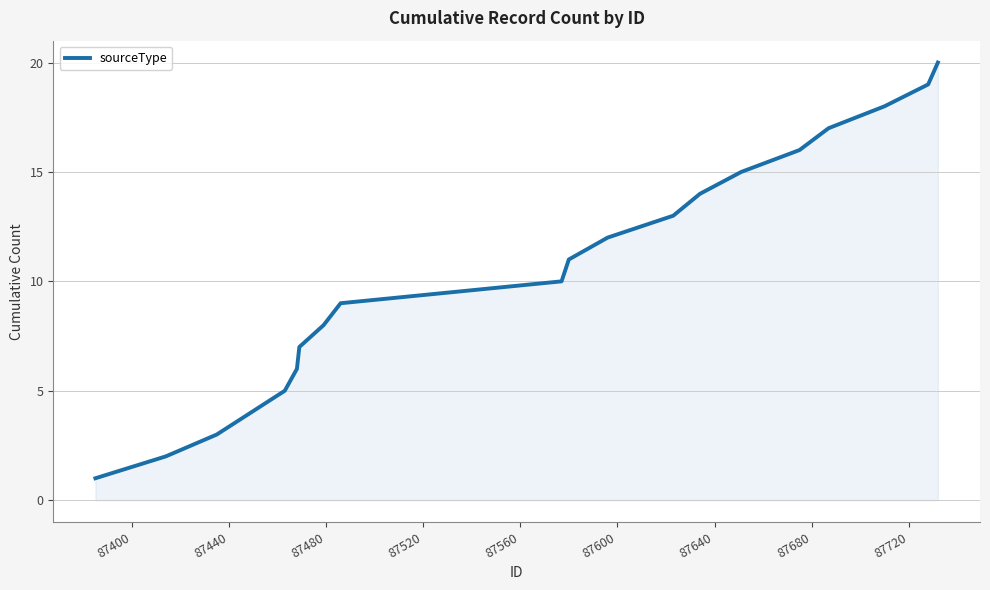

What is the difference between the maximum and minimum values?

19